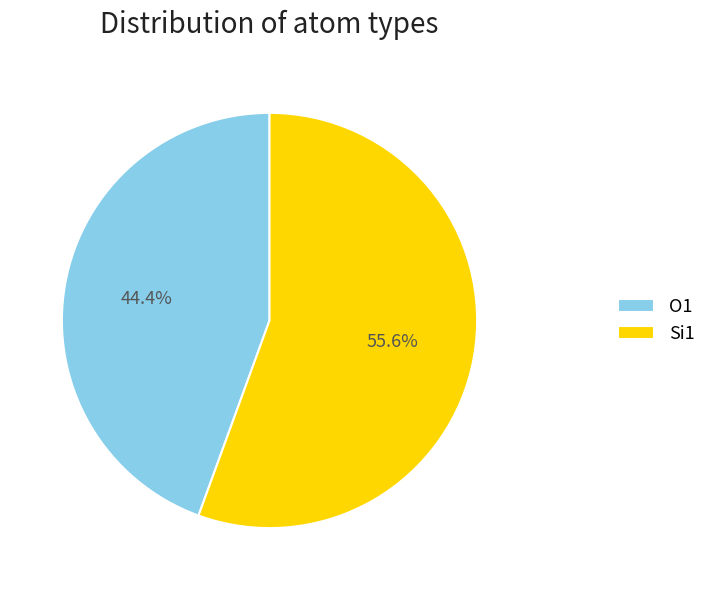

To the nearest percent, what percentage of the pie is Si1?

56%